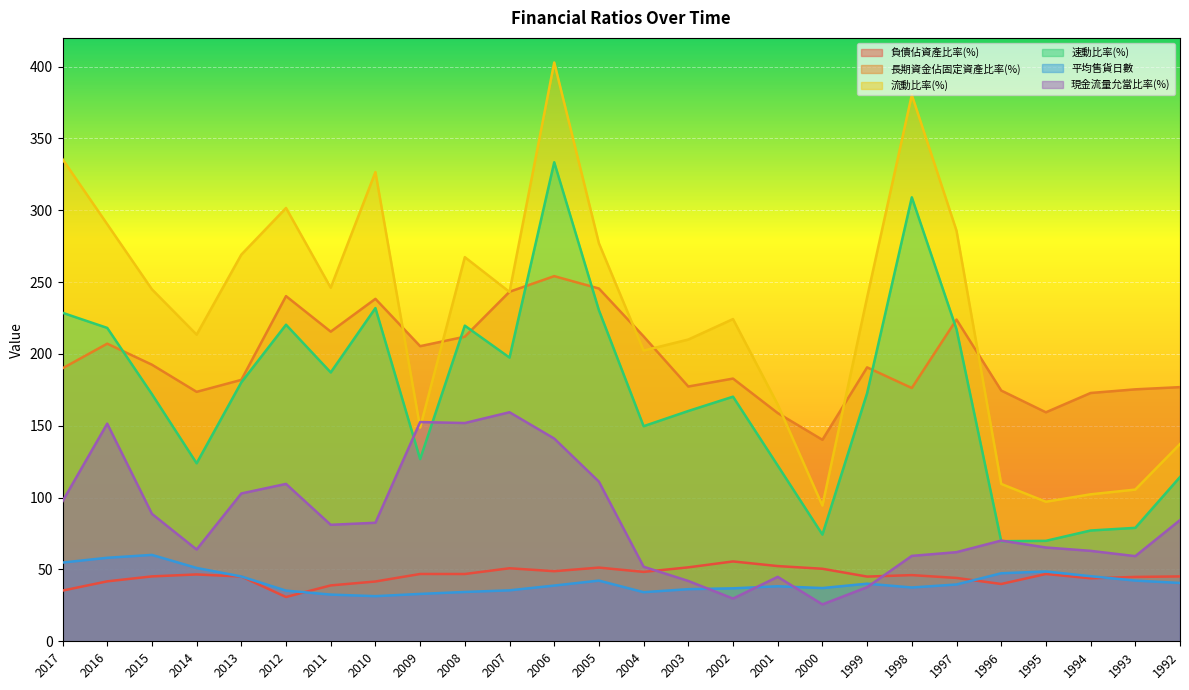

What is the sum of all 長期資金佔固定資產比率(%) values?

5121.2